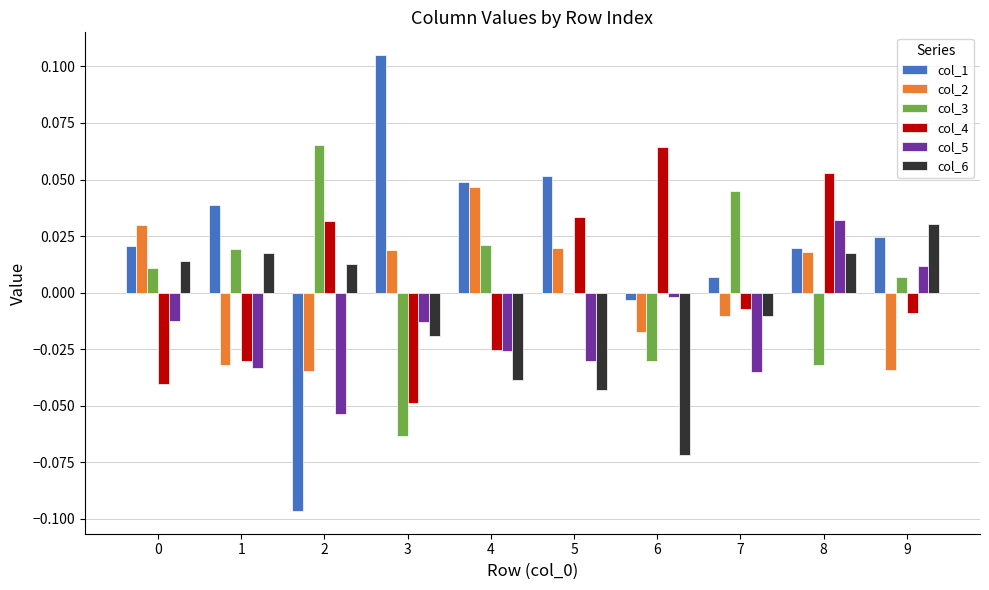

The col_4 series shows 0.0 at 2. True or false?

True